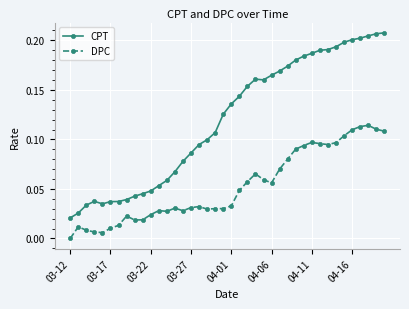

List the series in order of their peak value, lowest first.

DPC, CPT